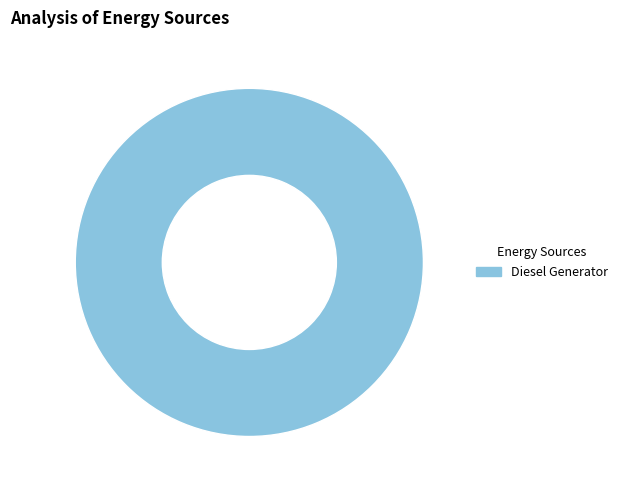

Rank the categories by value from lowest to highest.

Diesel Generator